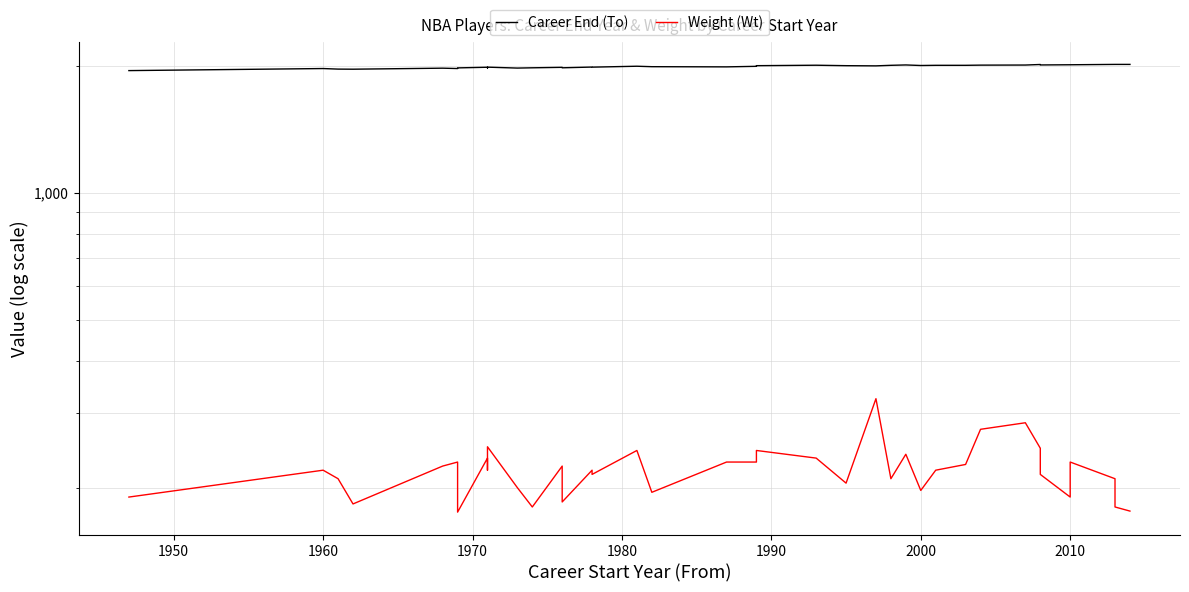

What is the approximate value of Career End (To) at 2010, to the nearest 10?

1980